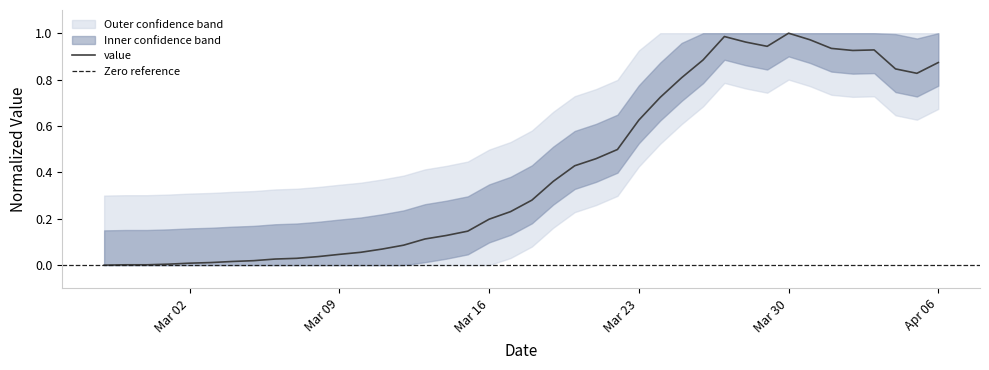

Which label corresponds to the largest value in the chart?

Mar 30